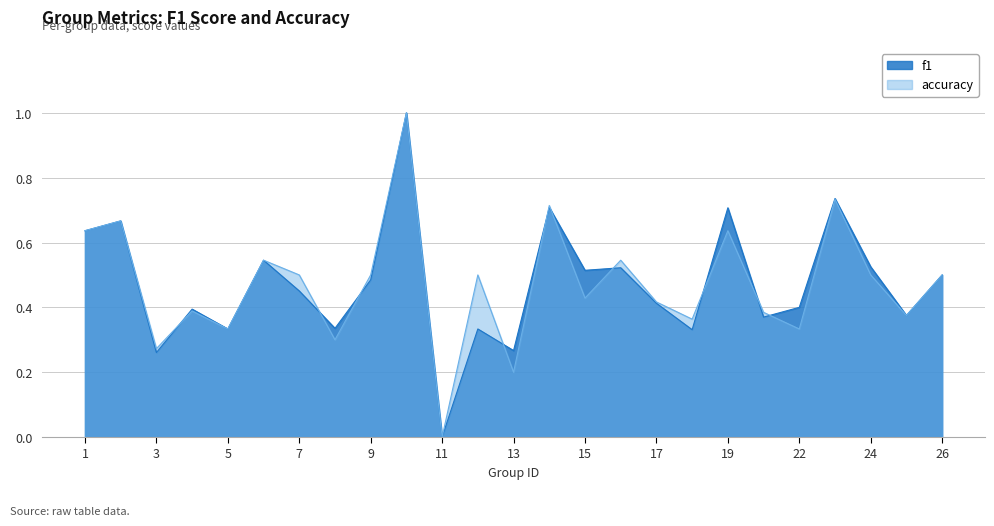

In accuracy, how many points are higher than both neighbors (excluding endpoints)?

9